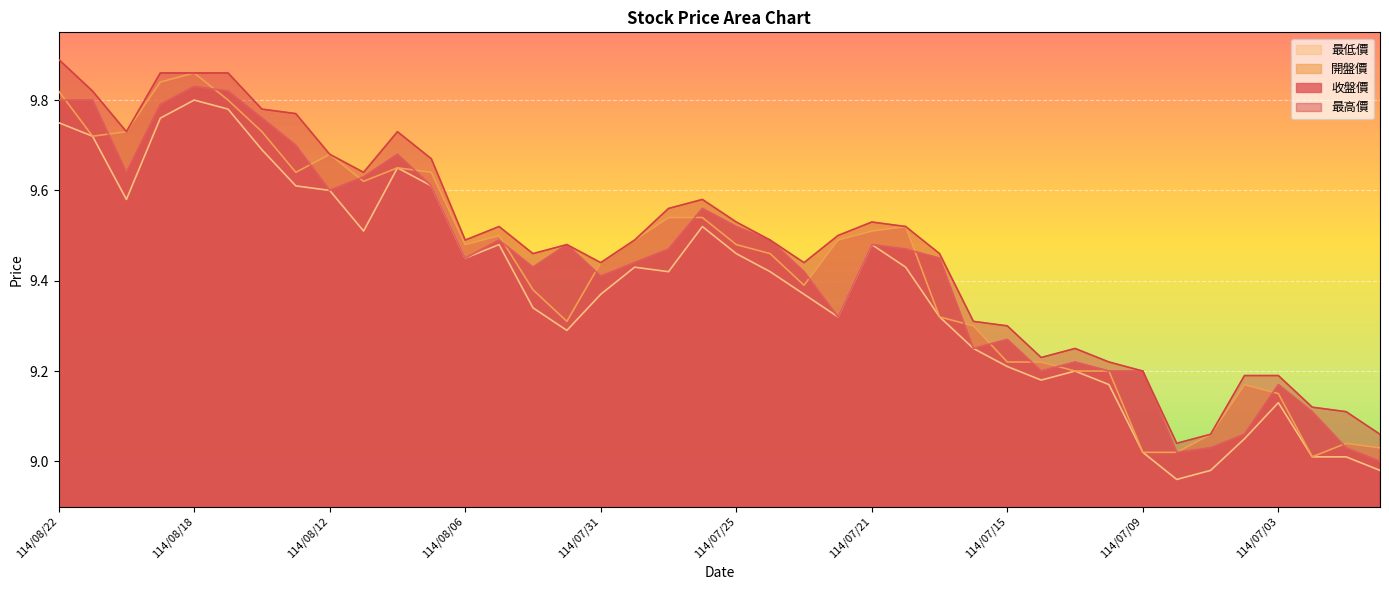

What is the sum of the 最低價 values at 114/07/10 and 114/07/07?

18.1